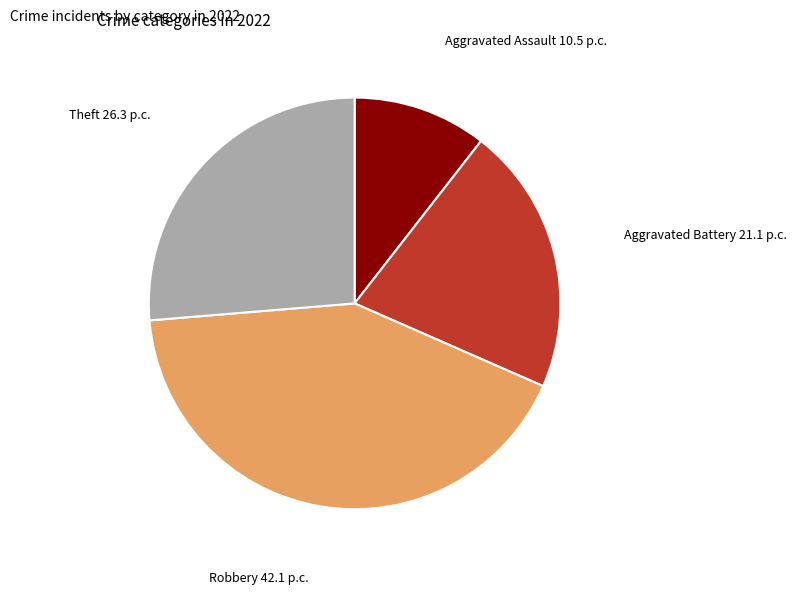

Is there a majority slice in this chart?

No